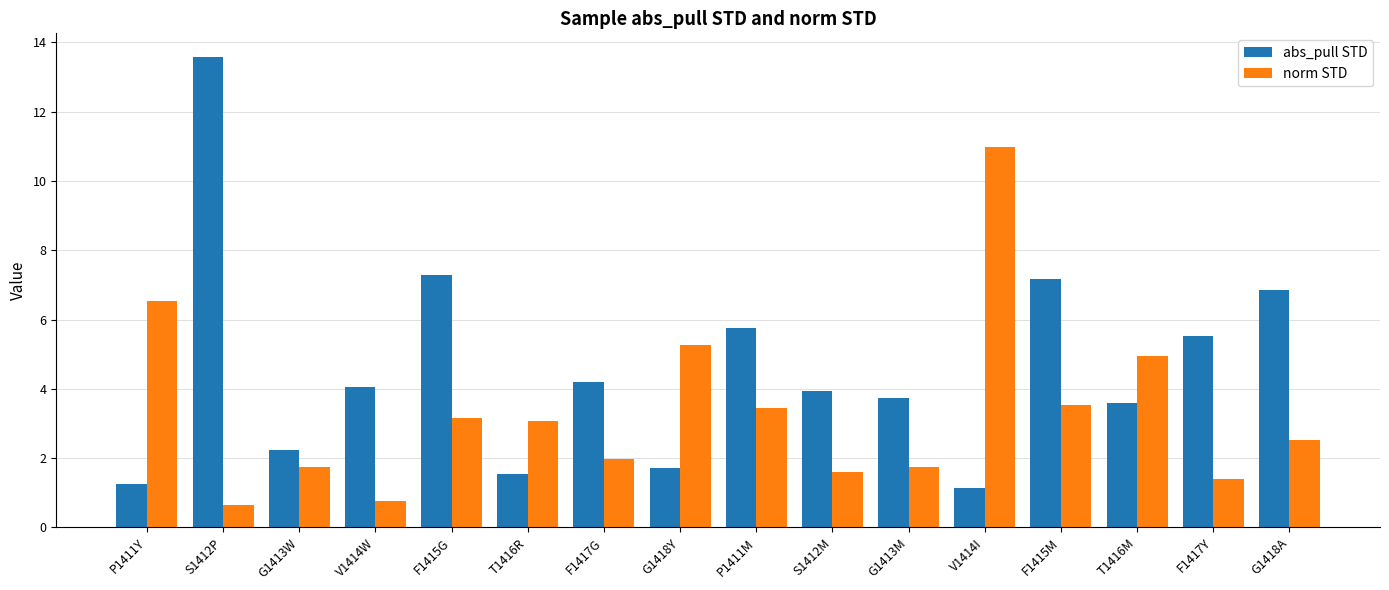

What is the sum of the norm STD values at F1415M and V1414I?

14.5